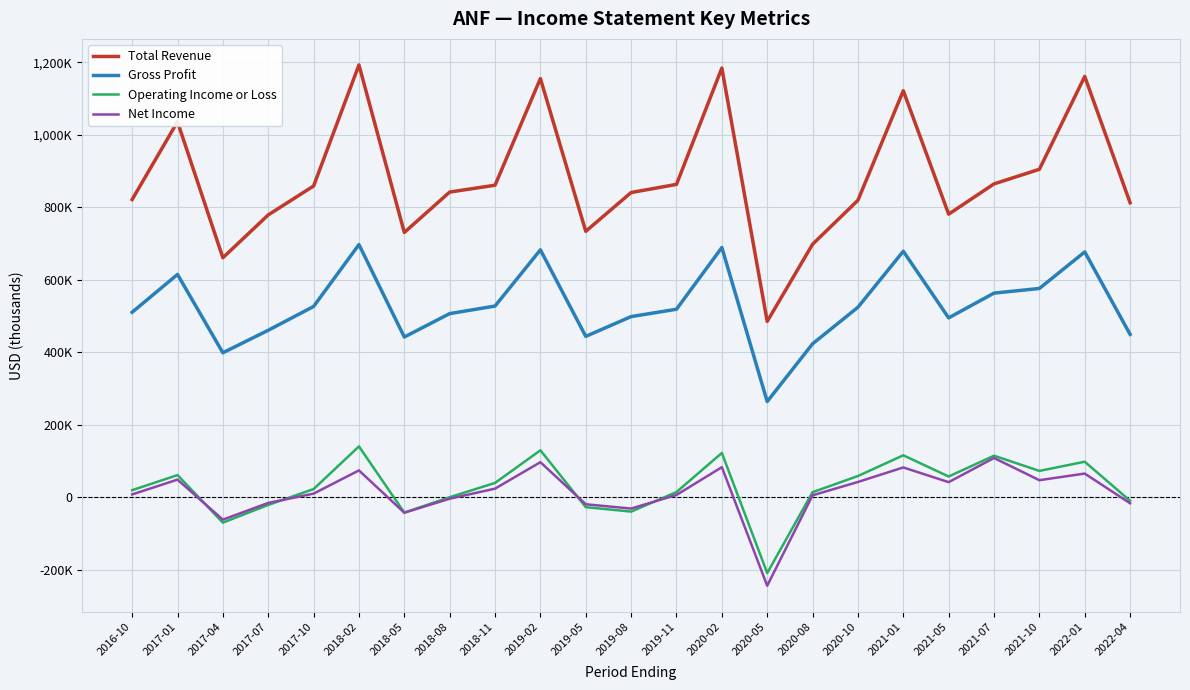

True or false: Total Revenue has a value of 1191814 at 2020-08.

False